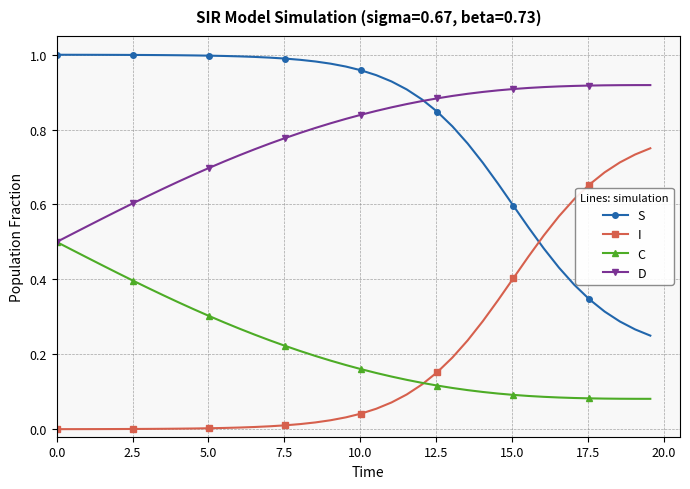

List the series in order of their peak value, lowest first.

C, I, D, S